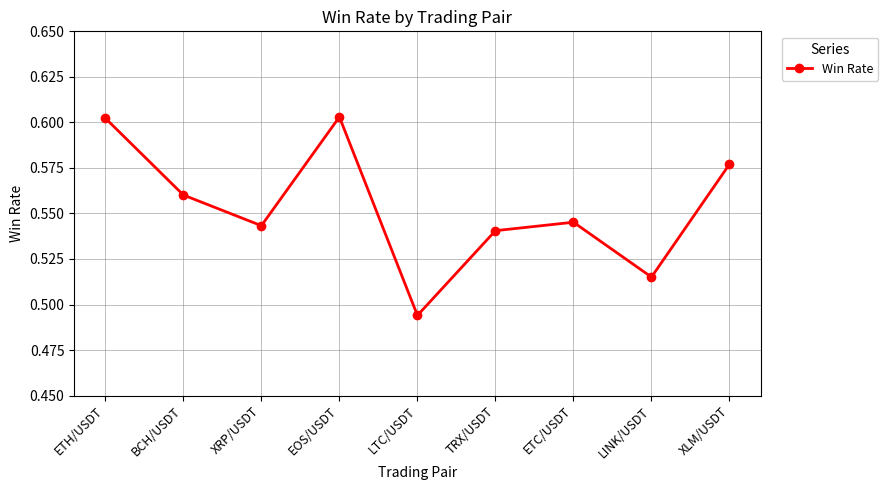

What is the sum of the values at EOS/USDT and LTC/USDT?

1.1